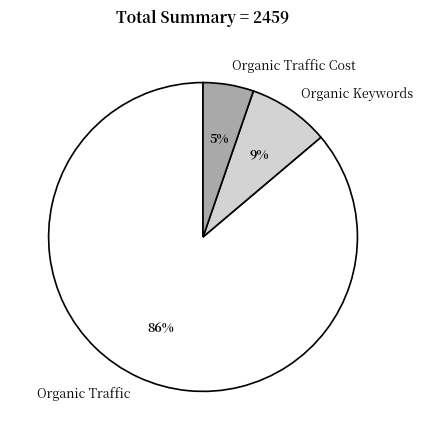

Is the sum of Organic Traffic Cost and Organic Keywords greater than half?

No